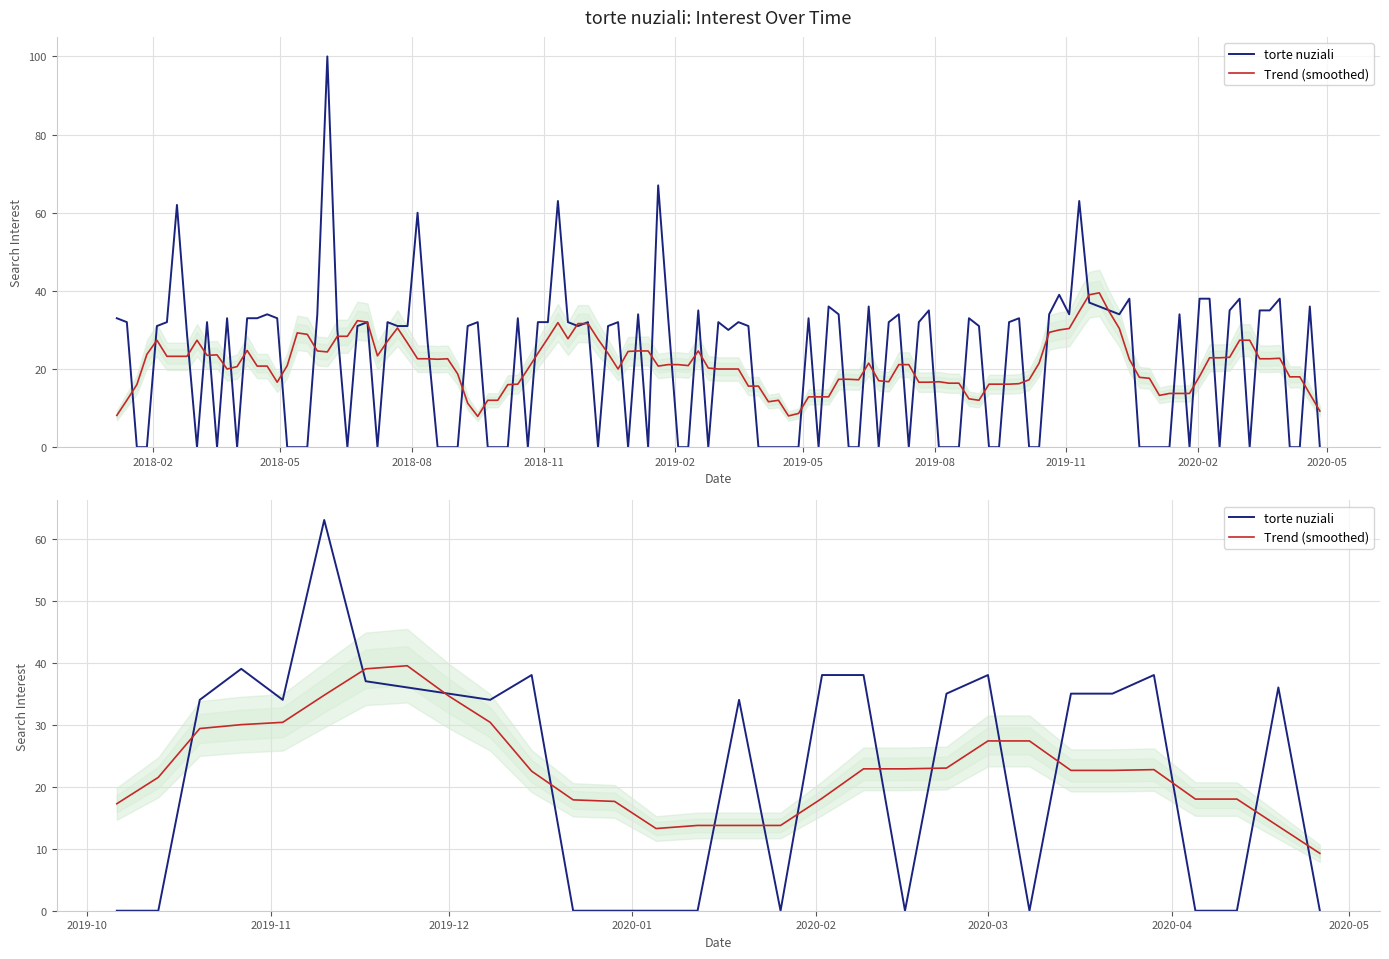

What is the difference between the maximum and minimum values in the torte nuziali series?

63.0